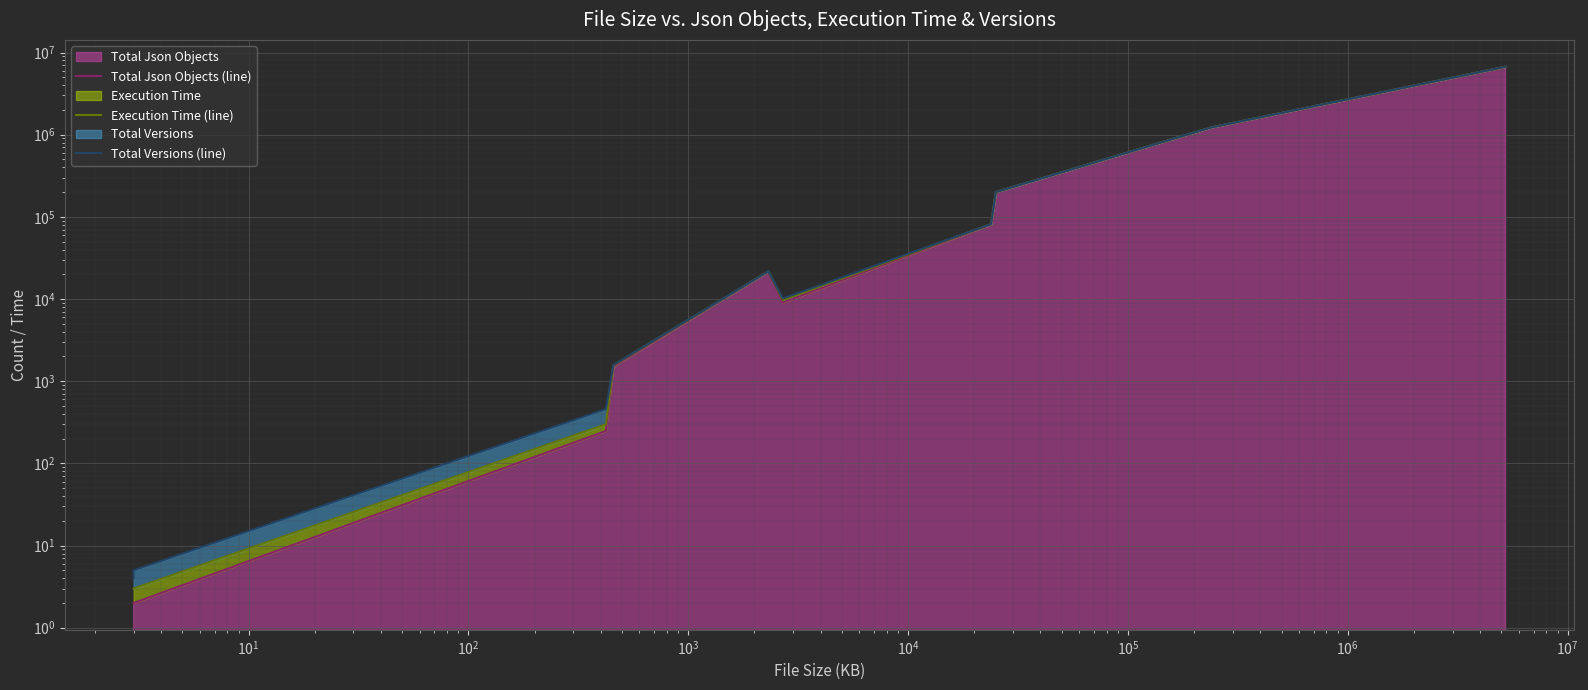

Between $\mathdefault{10^{2}}$ and $\mathdefault{10^{4}}$, which is larger?

$\mathdefault{10^{4}}$